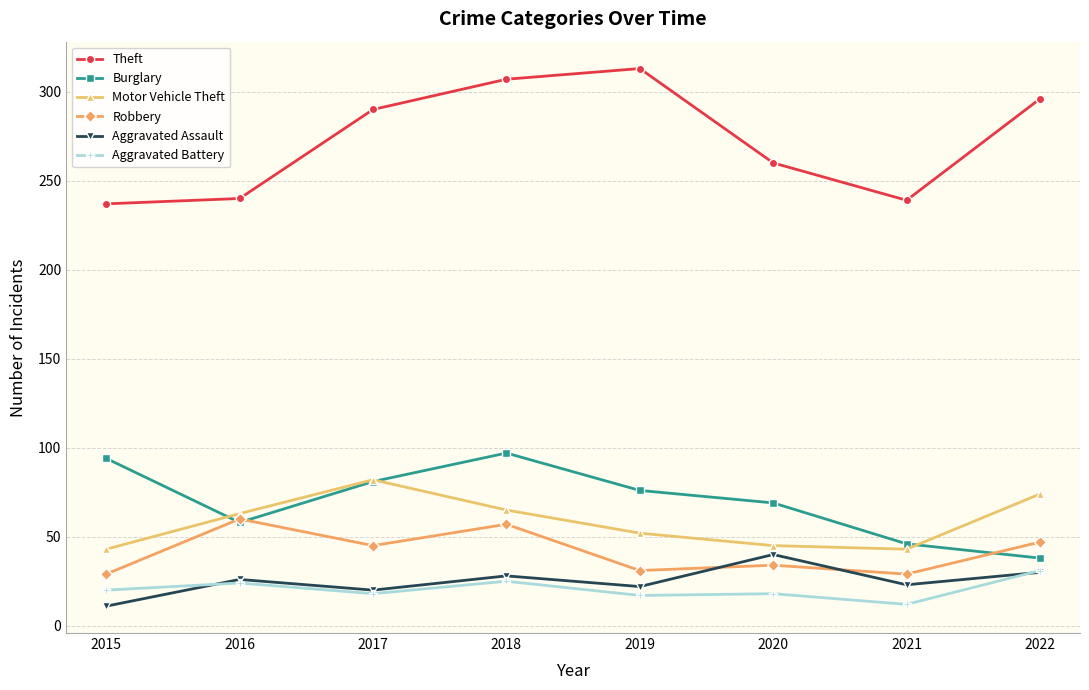

Is the value of Aggravated Battery at 2018 greater than the value of Burglary at 2022?

No